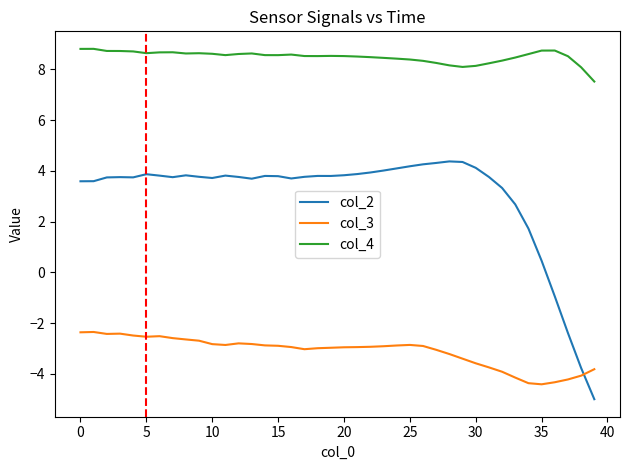

Rank the series by their average value, from highest to lowest.

col_4, col_2, col_3